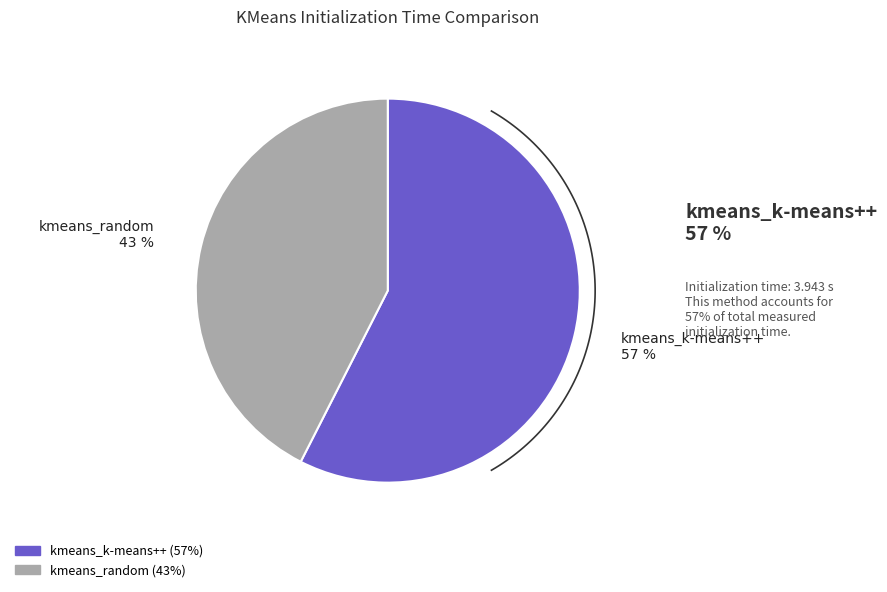

True or false: kmeans_random accounts for 43% of the total.

True